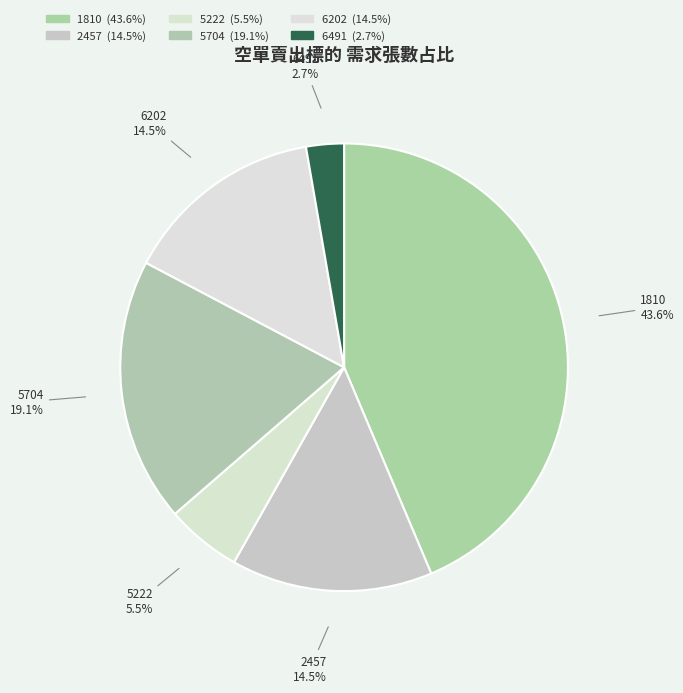

Does 6202 account for over 50% of the chart?

No